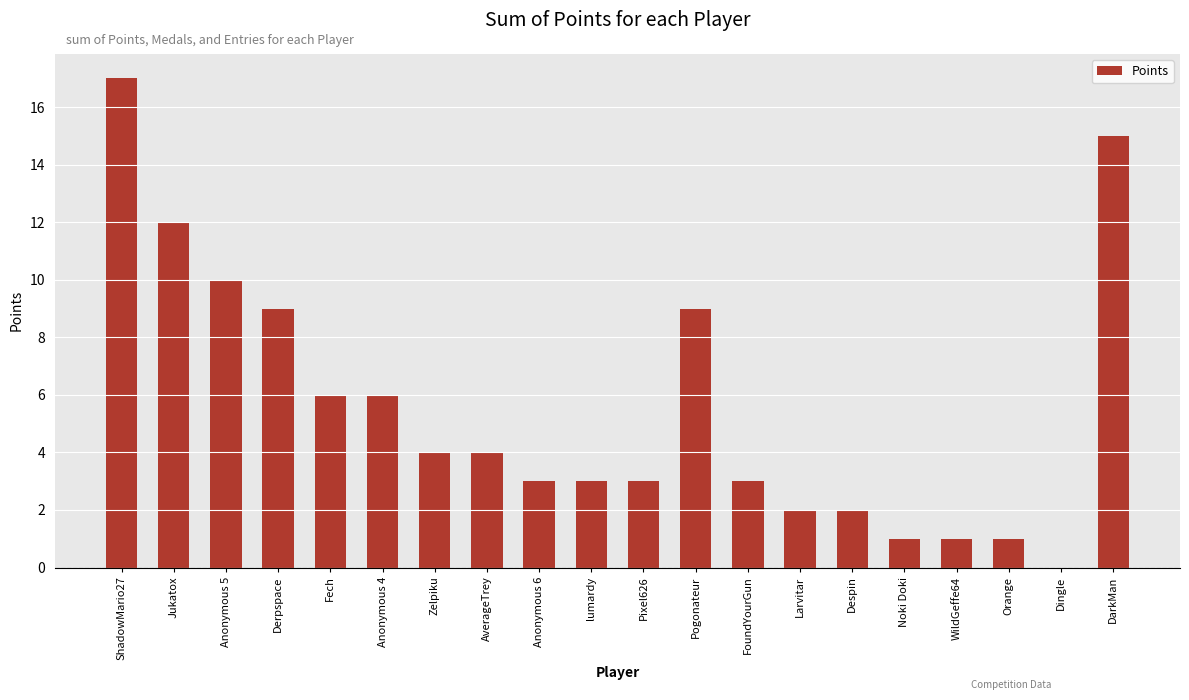

Which label corresponds to the largest value in the chart?

ShadowMario27